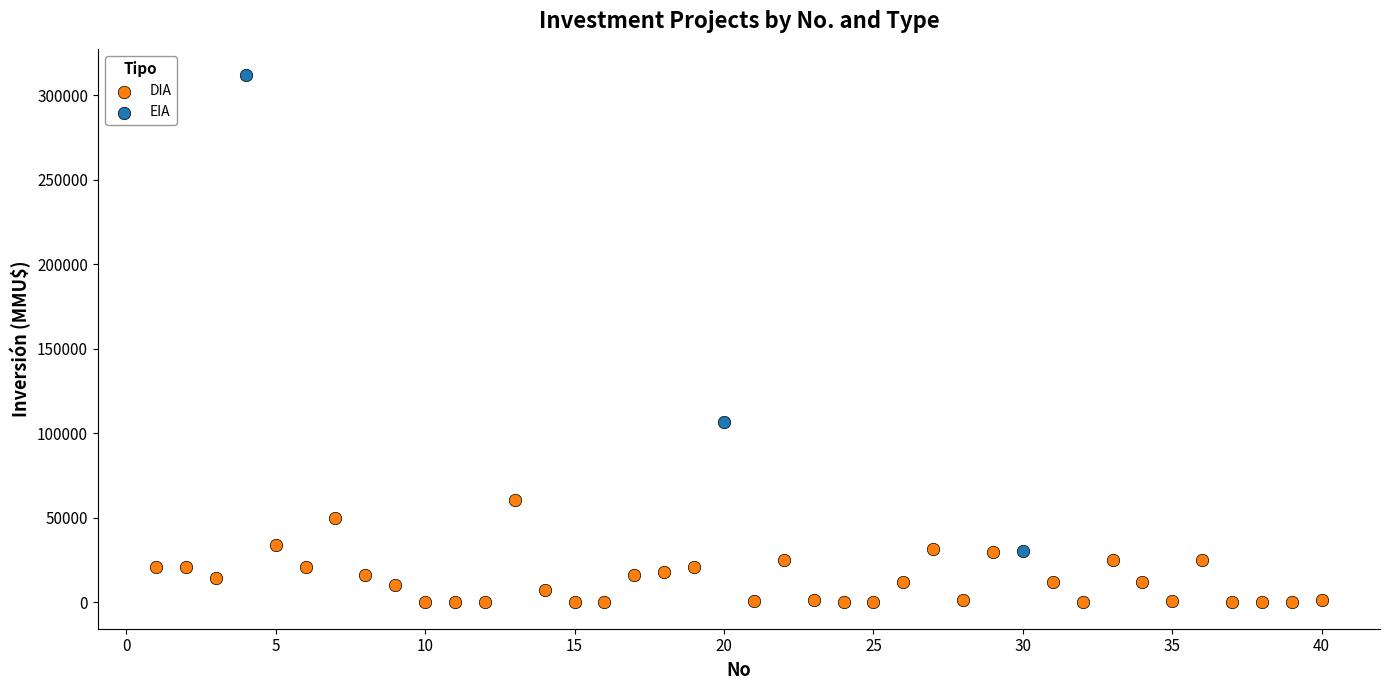

Which series has the widest spread of Y values?

EIA